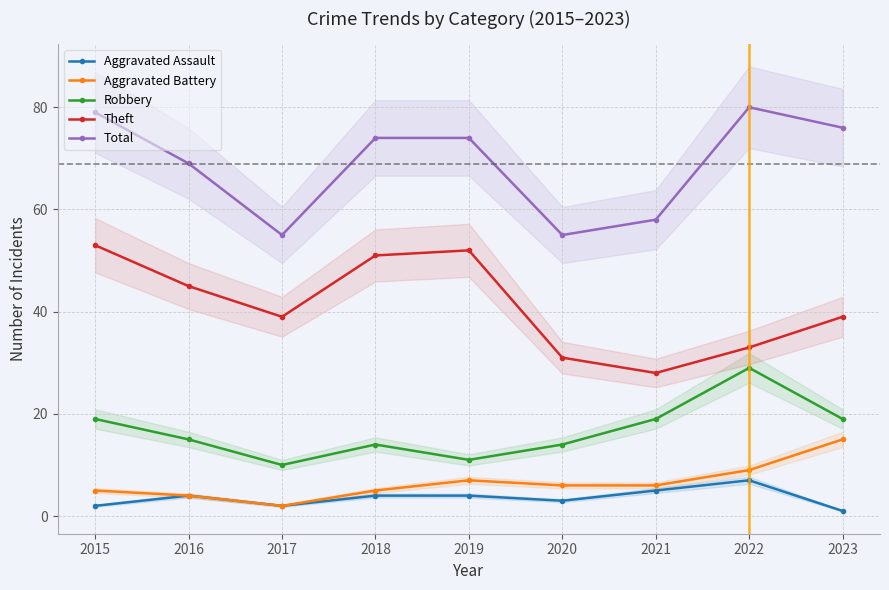

True or false: Theft has a value of 39 at 2017.

True